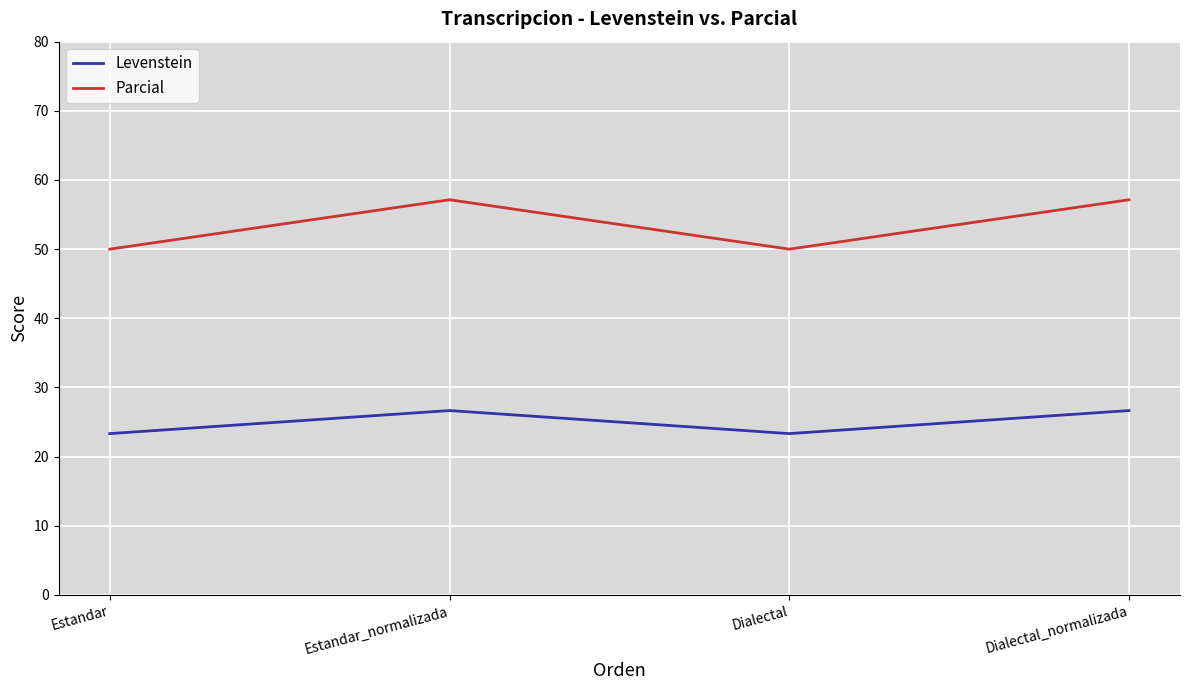

Reading right to left, transcribe all the data shown in this chart.

Levenstein: 26.7	23.3	26.7	23.3
Parcial: 57.1	50.0	57.1	50.0